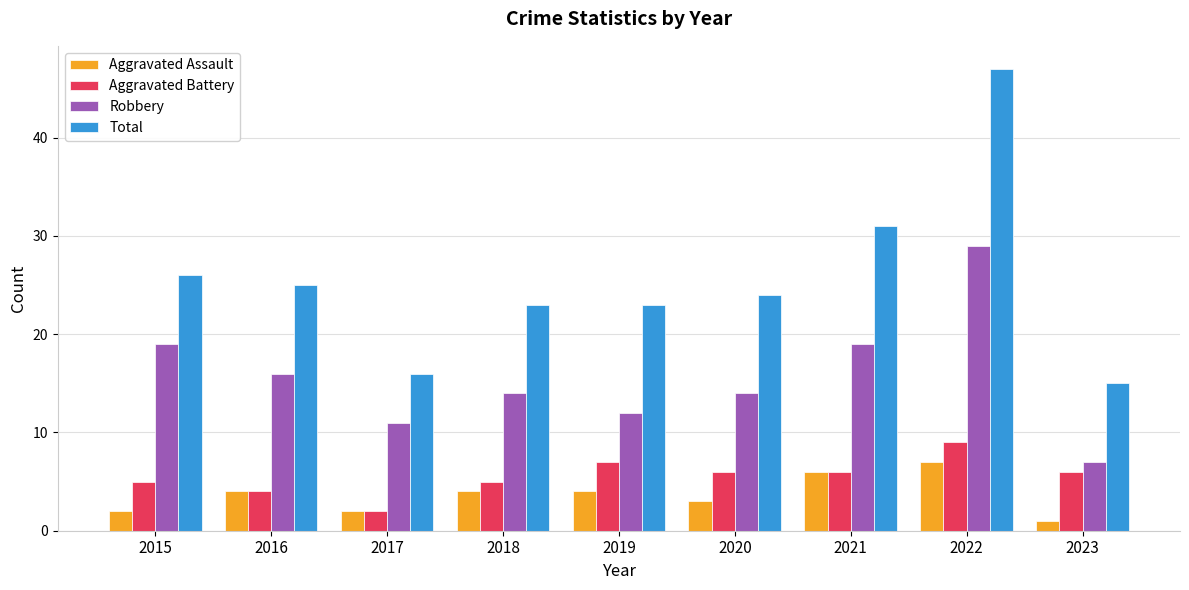

Which series has the largest range (max minus min)?

Total